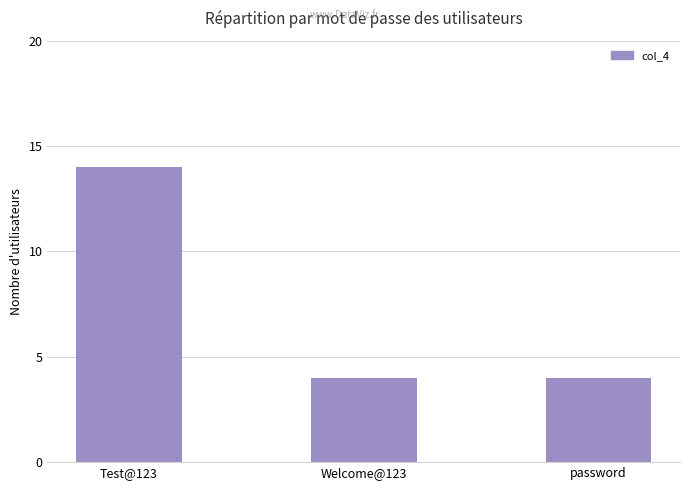

Reading left to right, extract all data points from this chart.

Test@123=14	Welcome@123=4	password=4